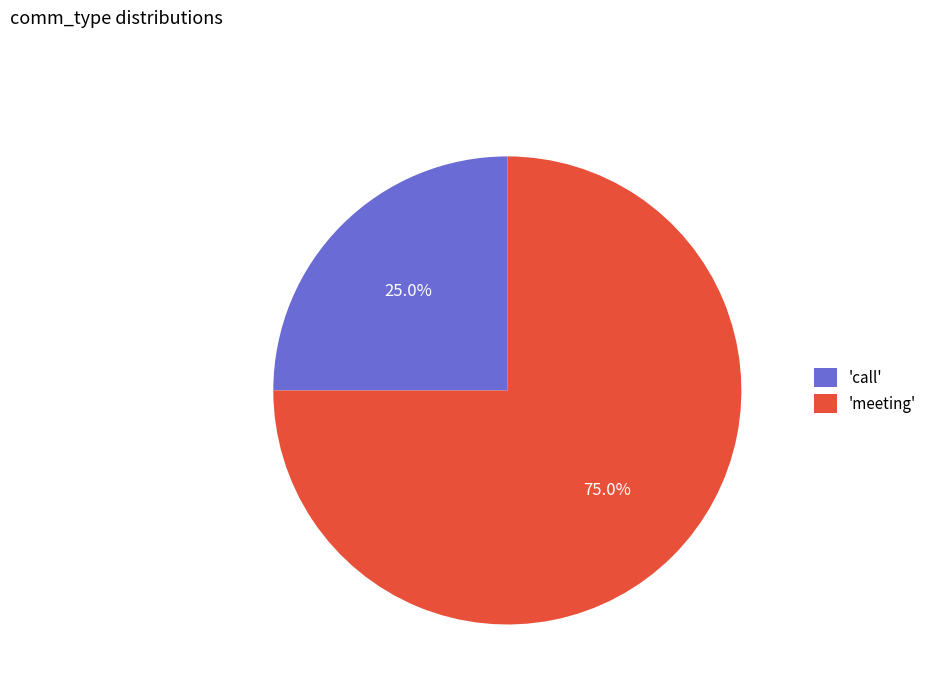

Is there any slice that represents more than half of the pie?

Yes